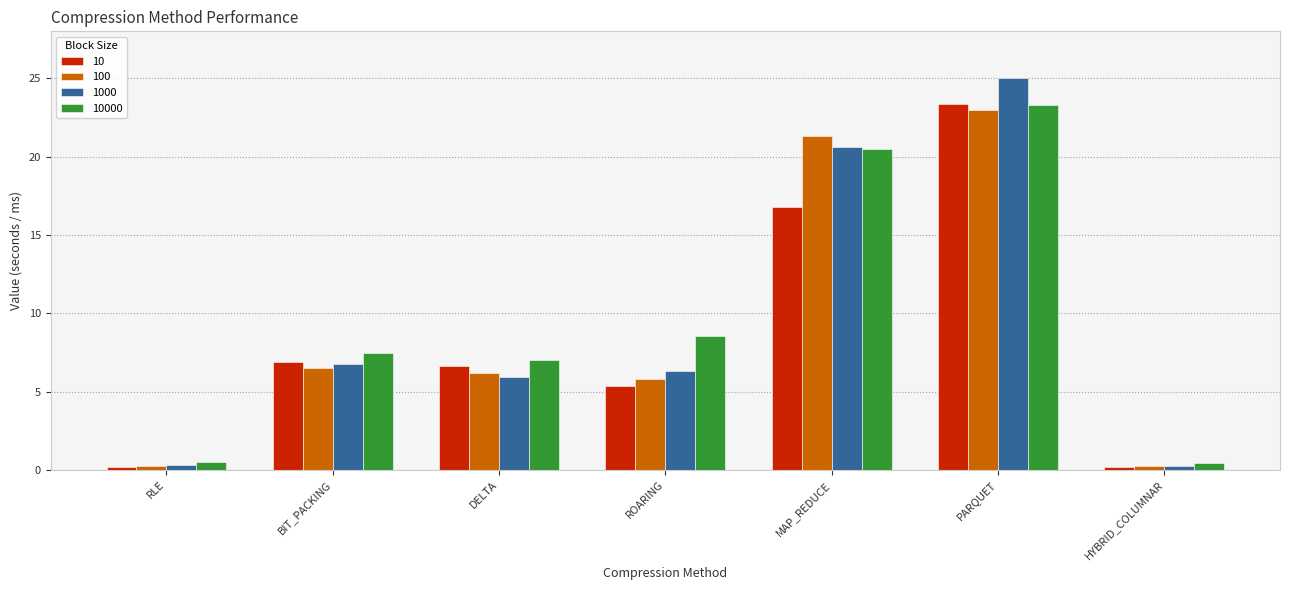

How many values in the 10 series are below 6?

3